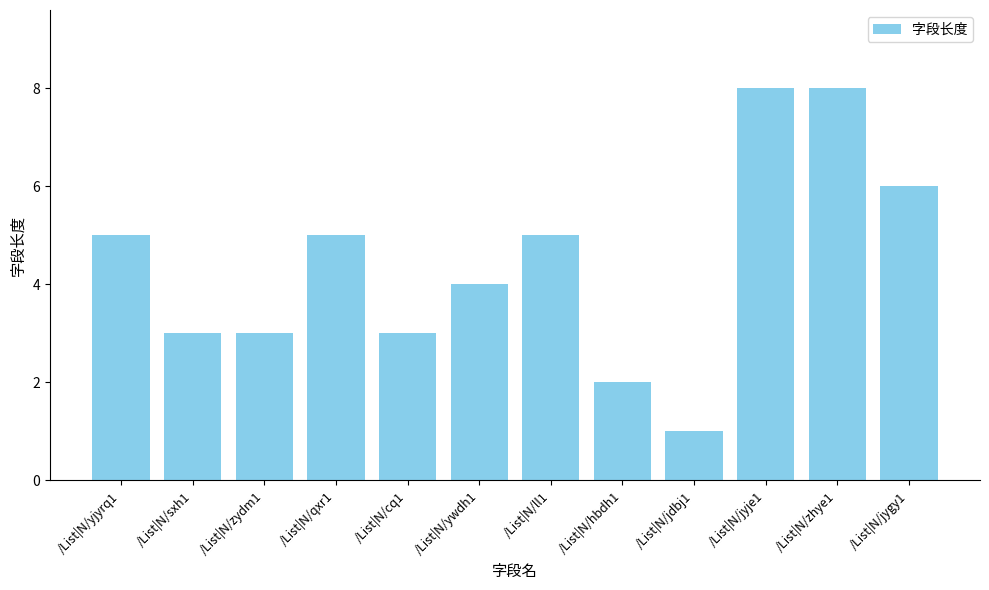

What is the label of the 7th bar from the right?

/List|N/ywdh1